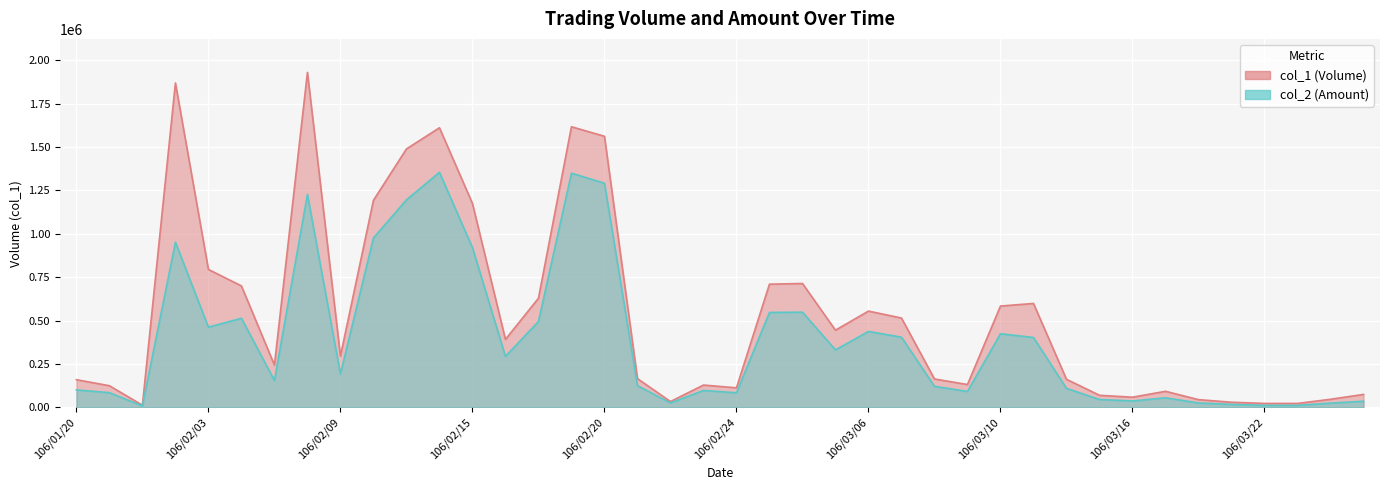

True or false: col_1 (Volume) and col_2 (Amount) cross at least once.

False